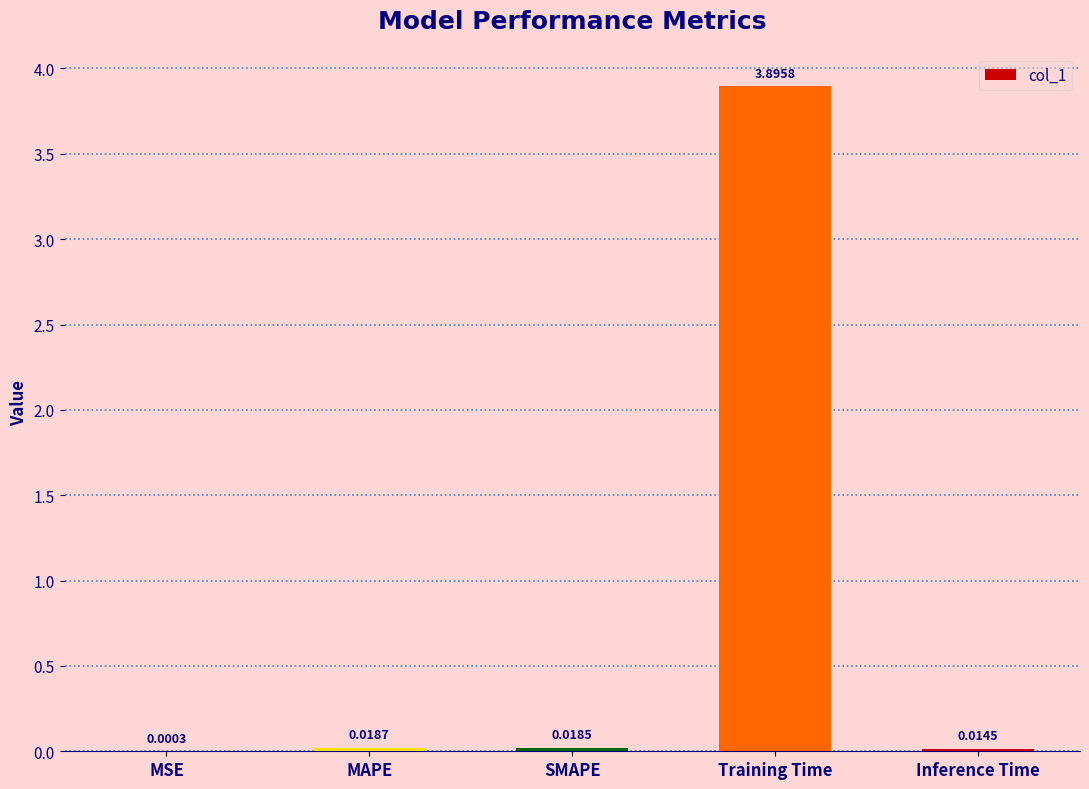

At which label is the value closest to 1?

MAPE